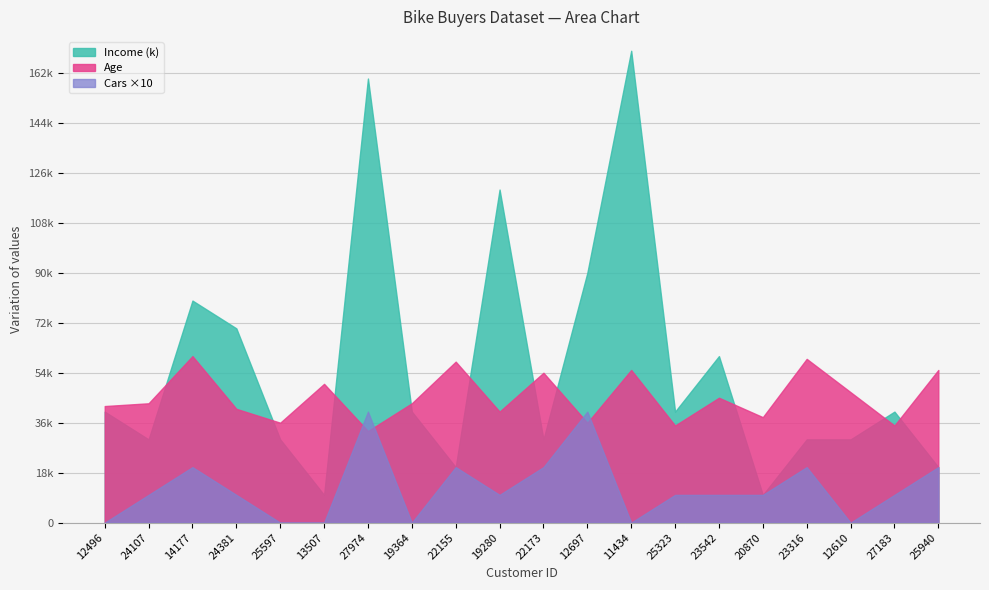

What is the difference between the Cars values at 23542 and 13507?

1